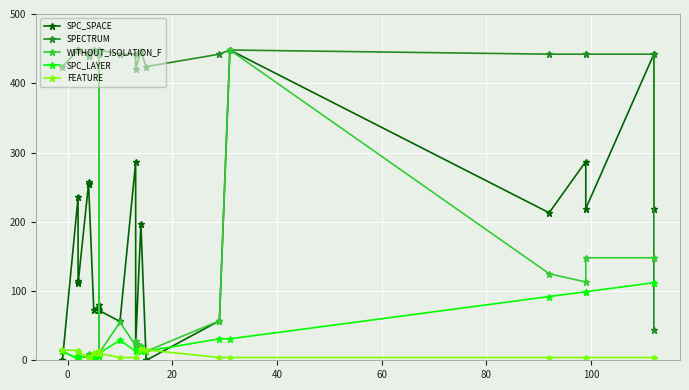

What is the value of the FEATURE point at the 24th from the left?

4